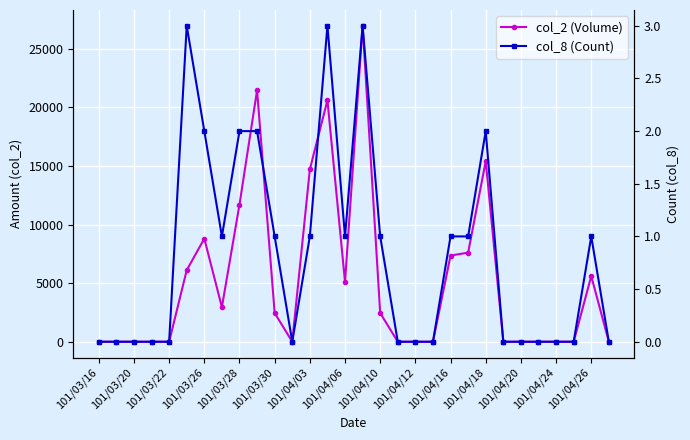

Which series has the widest spread of values?

col_2 (Volume)